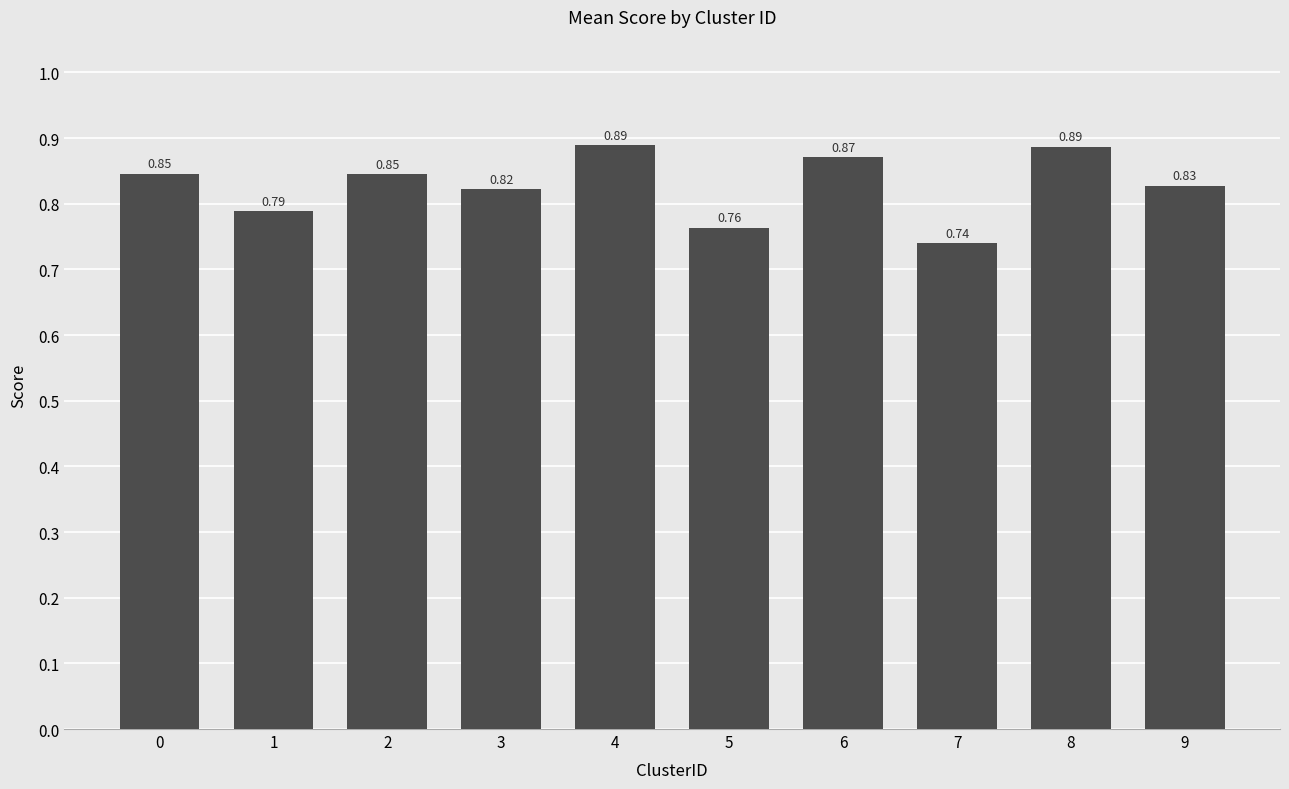

What is the sum of the values at 2 and 8?

1.7